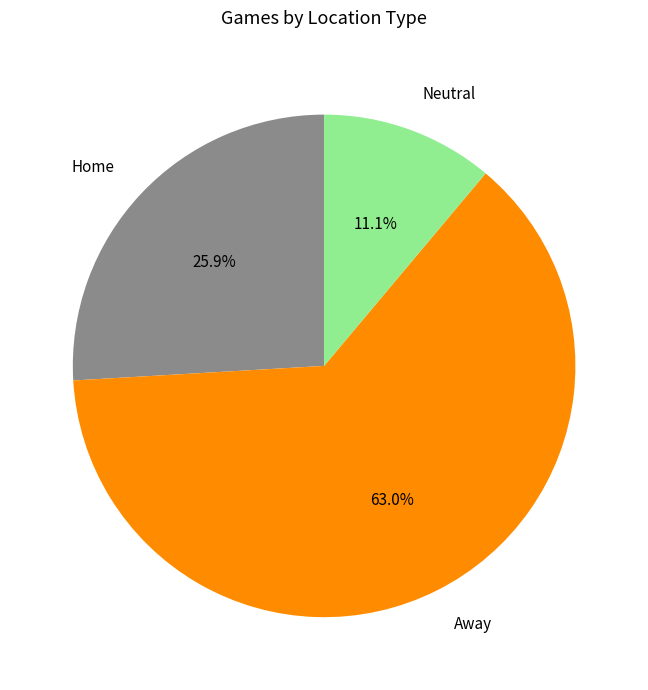

Which category accounts for the majority?

Away